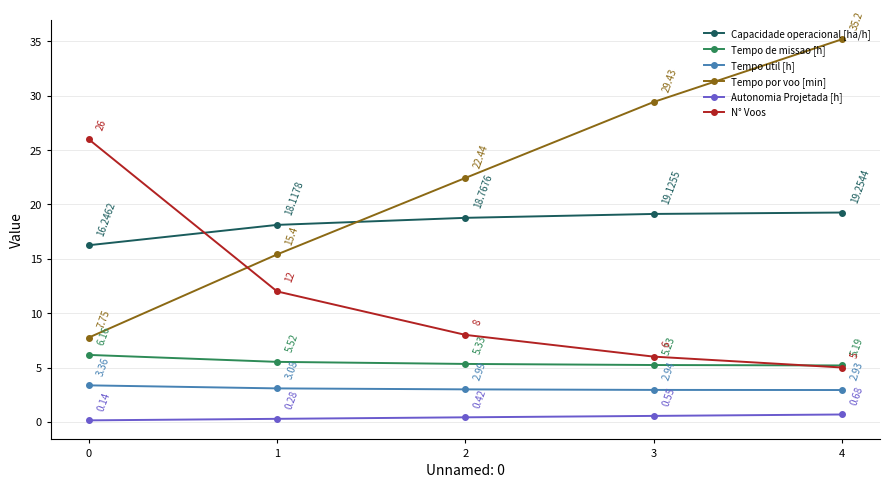

How many lines are shown in the chart?

6